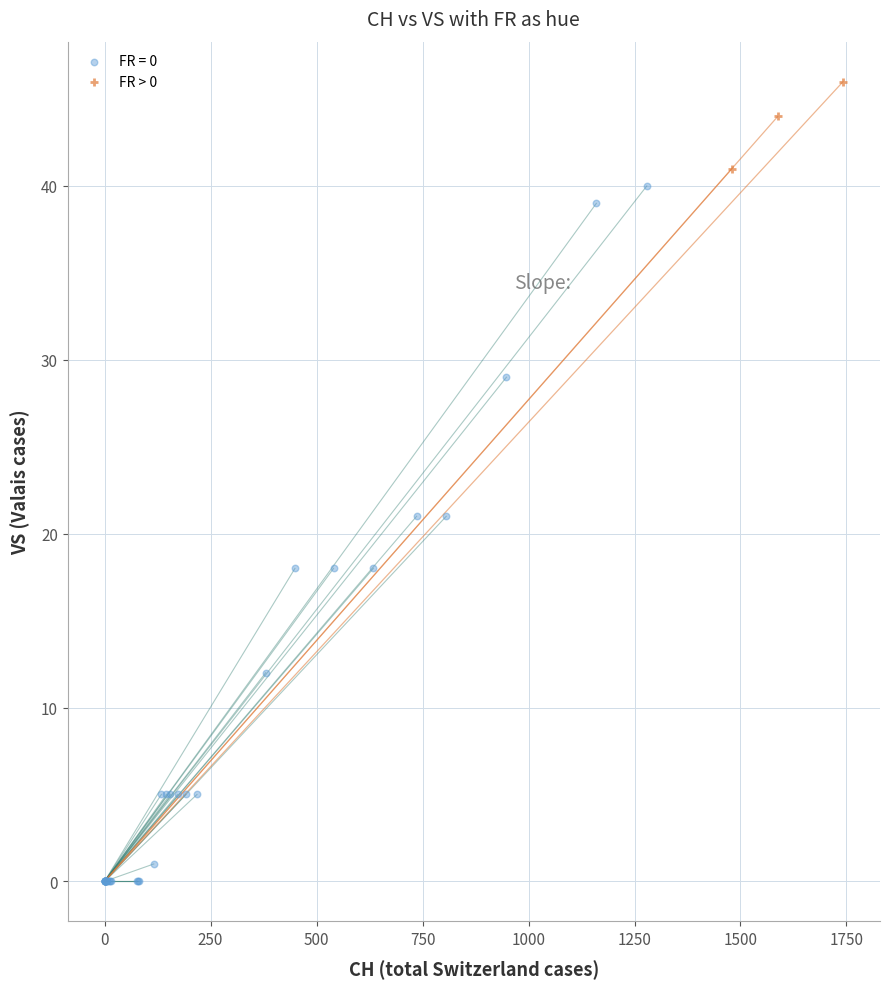

Which series has the widest spread of Y values?

FR = 0